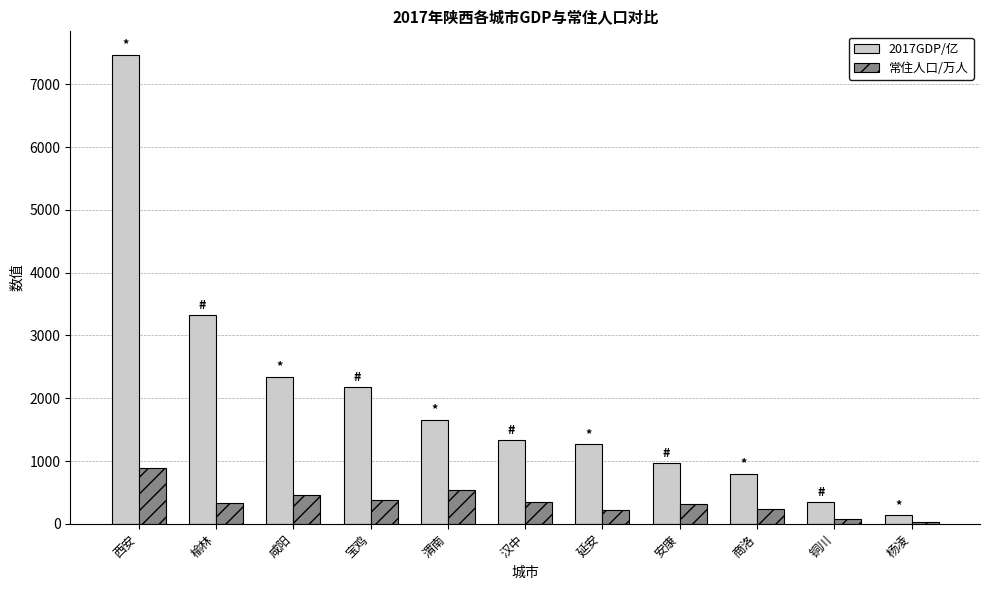

At which category is the sum across all series the highest?

西安